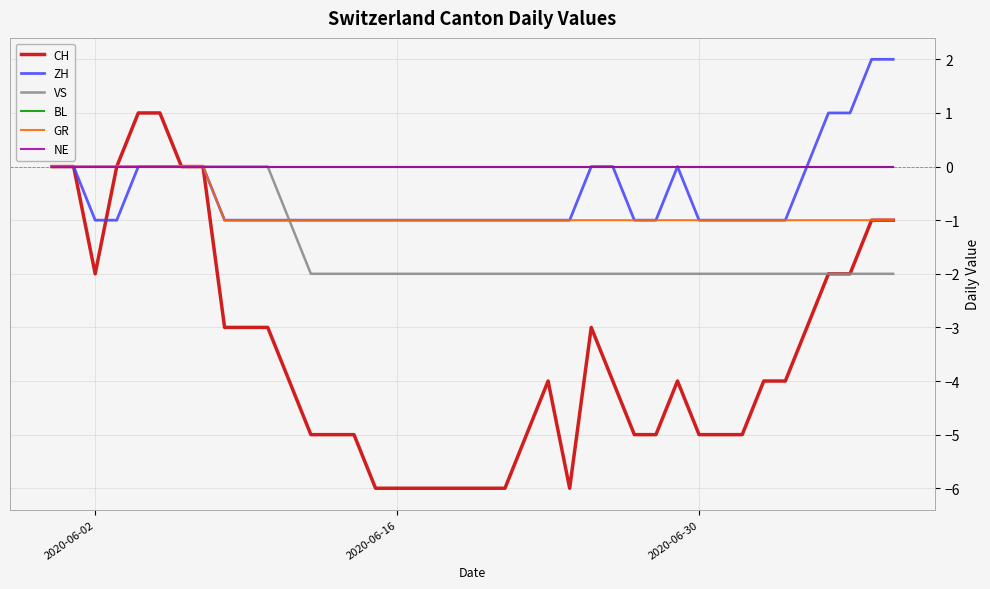

True or false: BL has more than 2 interior local peaks.

False